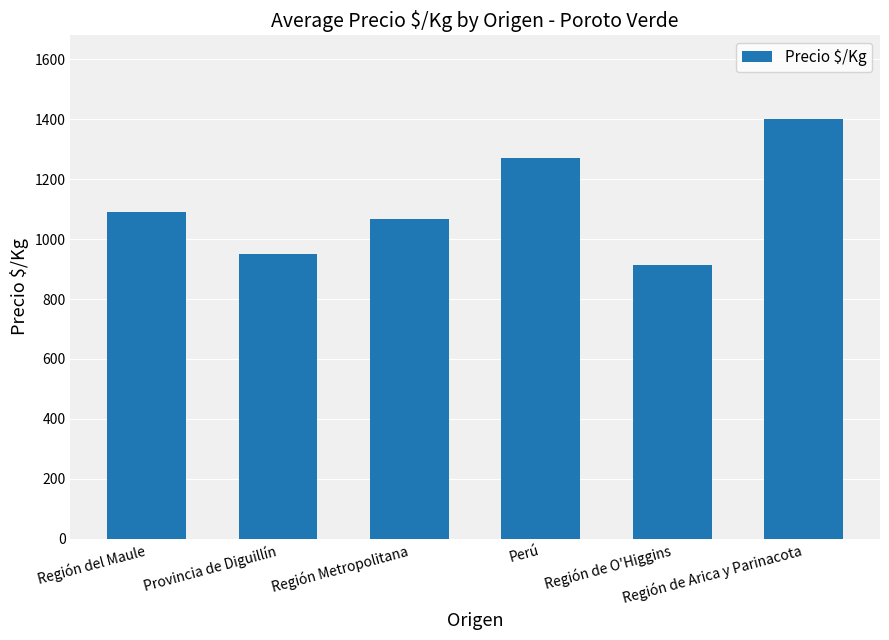

How many bars are there in total?

6